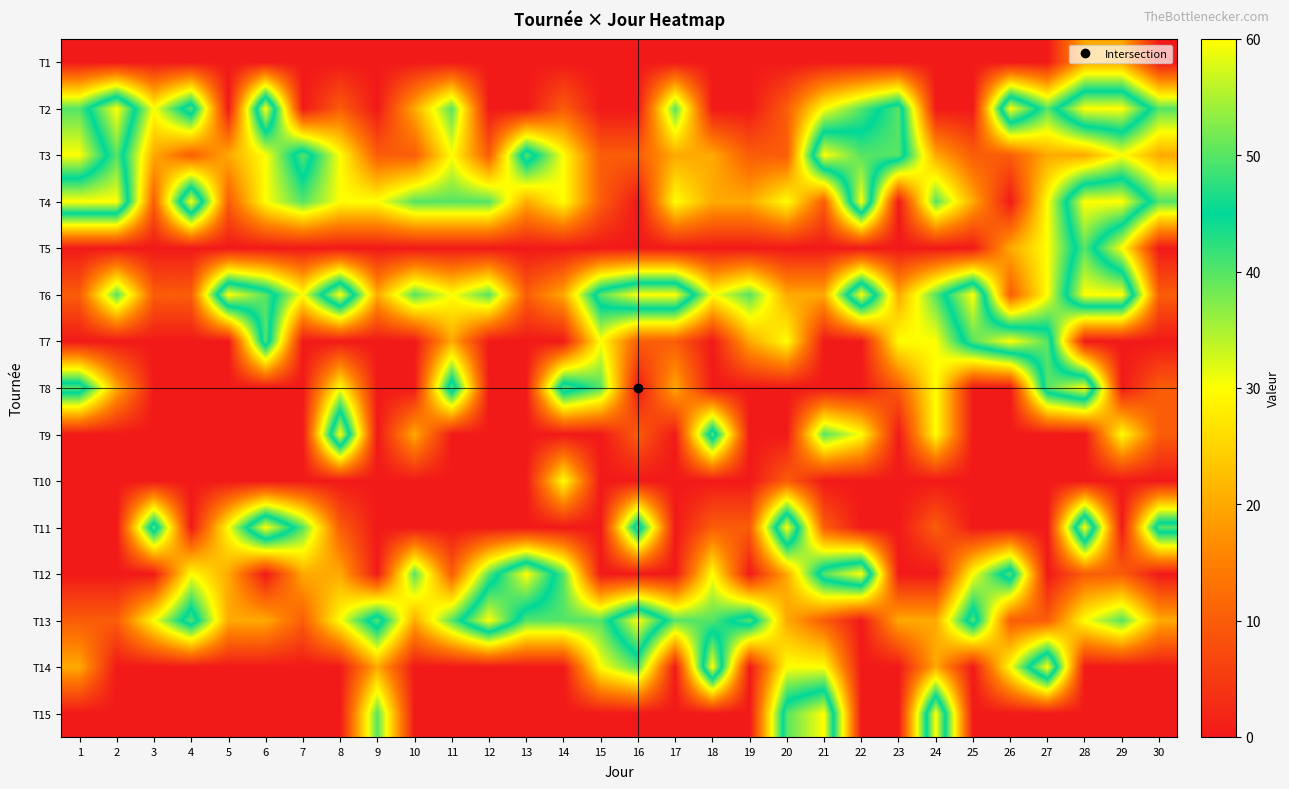

Reading left to right, what are all the values shown in this chart?

T1: 1=0	2=0	3=0	4=0	5=0	6=0	7=0	8=0	9=0	10=0	11=0	12=0	13=0	14=0	15=0	16=0	17=0	18=0	19=0	20=0	21=0	22=0	23=0	24=0	25=0	26=0	27=0	28=20	29=20	30=0
T2: 1=40	2=60	3=30	4=50	5=0	6=60	7=0	8=10	9=0	10=20	11=40	12=0	13=0	14=10	15=0	16=0	17=40	18=0	19=0	20=10	21=30	22=40	23=50	24=0	25=0	26=60	27=40	28=60	29=60	30=40
T3: 1=30	2=50	3=20	4=10	5=20	6=30	7=50	8=30	9=10	10=10	11=30	12=10	13=50	14=30	15=10	16=10	17=20	18=20	19=10	20=10	21=60	22=50	23=50	24=20	25=10	26=10	27=20	28=20	29=30	30=20
T4: 1=60	2=60	3=10	4=60	5=10	6=30	7=40	8=30	9=30	10=40	11=40	12=40	13=20	14=30	15=10	16=0	17=30	18=20	19=20	20=30	21=10	22=60	23=0	24=40	25=20	26=0	27=30	28=60	29=60	30=40
T5: 1=0	2=0	3=0	4=0	5=0	6=0	7=0	8=0	9=0	10=0	11=0	12=0	13=0	14=0	15=0	16=0	17=0	18=0	19=0	20=0	21=0	22=0	23=0	24=0	25=0	26=20	27=30	28=50	29=30	30=0
T6: 1=10	2=40	3=10	4=10	5=60	6=50	7=30	8=60	9=20	10=40	11=30	12=40	13=10	14=20	15=50	16=60	17=60	18=30	19=40	20=20	21=20	22=60	23=20	24=40	25=60	26=10	27=30	28=60	29=60	30=10
T7: 1=0	2=0	3=0	4=0	5=0	6=50	7=0	8=0	9=0	10=0	11=20	12=0	13=0	14=0	15=30	16=10	17=10	18=0	19=20	20=30	21=0	22=0	23=30	24=30	25=50	26=60	27=50	28=0	29=0	30=0
T8: 1=50	2=20	3=0	4=0	5=0	6=0	7=0	8=30	9=0	10=0	11=50	12=0	13=0	14=50	15=40	16=0	17=20	18=0	19=0	20=0	21=0	22=0	23=10	24=30	25=0	26=0	27=50	28=60	29=0	30=10
T9: 1=0	2=0	3=0	4=0	5=0	6=0	7=0	8=60	9=0	10=20	11=0	12=0	13=0	14=0	15=0	16=10	17=0	18=50	19=0	20=0	21=40	22=30	23=0	24=30	25=0	26=0	27=0	28=0	29=30	30=10
T10: 1=0	2=0	3=0	4=0	5=0	6=0	7=0	8=0	9=0	10=0	11=0	12=0	13=0	14=30	15=0	16=0	17=0	18=0	19=0	20=10	21=0	22=0	23=0	24=0	25=0	26=0	27=0	28=0	29=0	30=0
T11: 1=0	2=0	3=50	4=0	5=30	6=60	7=40	8=10	9=0	10=0	11=0	12=0	13=0	14=0	15=0	16=50	17=0	18=10	19=10	20=60	21=10	22=0	23=0	24=10	25=0	26=0	27=0	28=60	29=0	30=50
T12: 1=0	2=0	3=0	4=30	5=20	6=0	7=20	8=20	9=0	10=40	11=10	12=40	13=60	14=40	15=0	16=0	17=0	18=30	19=0	20=20	21=50	22=60	23=0	24=0	25=30	26=50	27=0	28=10	29=10	30=0
T13: 1=10	2=10	3=30	4=50	5=20	6=20	7=10	8=30	9=50	10=20	11=40	12=60	13=40	14=40	15=40	16=60	17=40	18=40	19=50	20=20	21=10	22=0	23=20	24=20	25=50	26=10	27=10	28=30	29=40	30=20
T14: 1=20	2=0	3=0	4=0	5=0	6=0	7=0	8=0	9=20	10=0	11=0	12=0	13=0	14=0	15=30	16=40	17=0	18=60	19=0	20=30	21=30	22=0	23=0	24=20	25=0	26=30	27=60	28=0	29=0	30=0
T15: 1=0	2=0	3=0	4=0	5=0	6=0	7=0	8=0	9=40	10=0	11=0	12=0	13=0	14=0	15=0	16=0	17=0	18=0	19=0	20=50	21=60	22=0	23=0	24=60	25=0	26=0	27=0	28=0	29=0	30=0